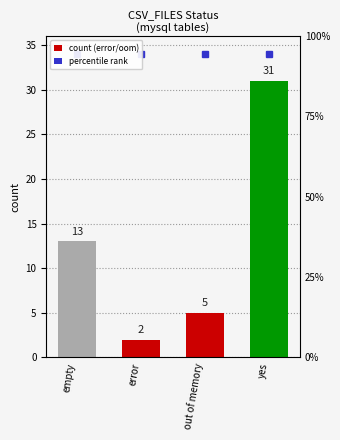

Between empty and yes, which is larger?

yes